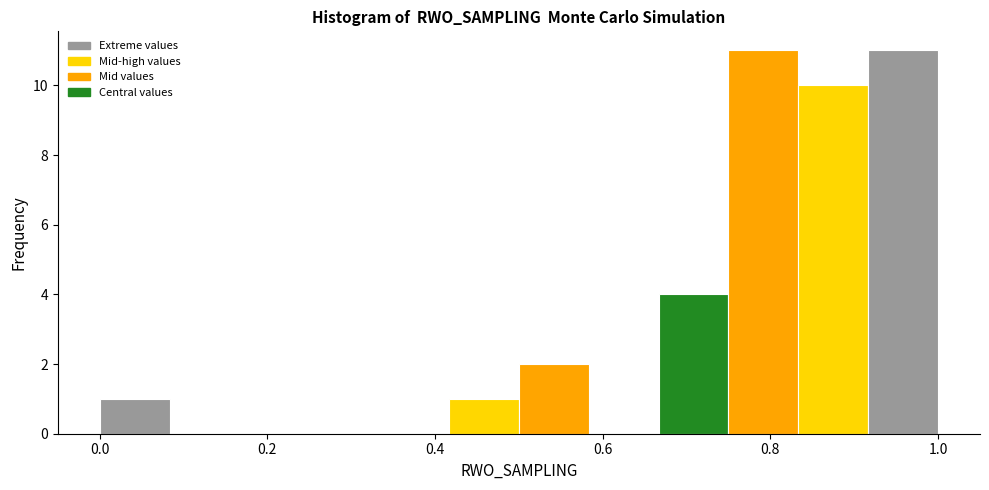

What is the height of the bar covering 0.66 to 0.76 on the x-axis? Neither the bar edges nor the heights are printed on the chart, so give them approximately, as read against the axes.

4